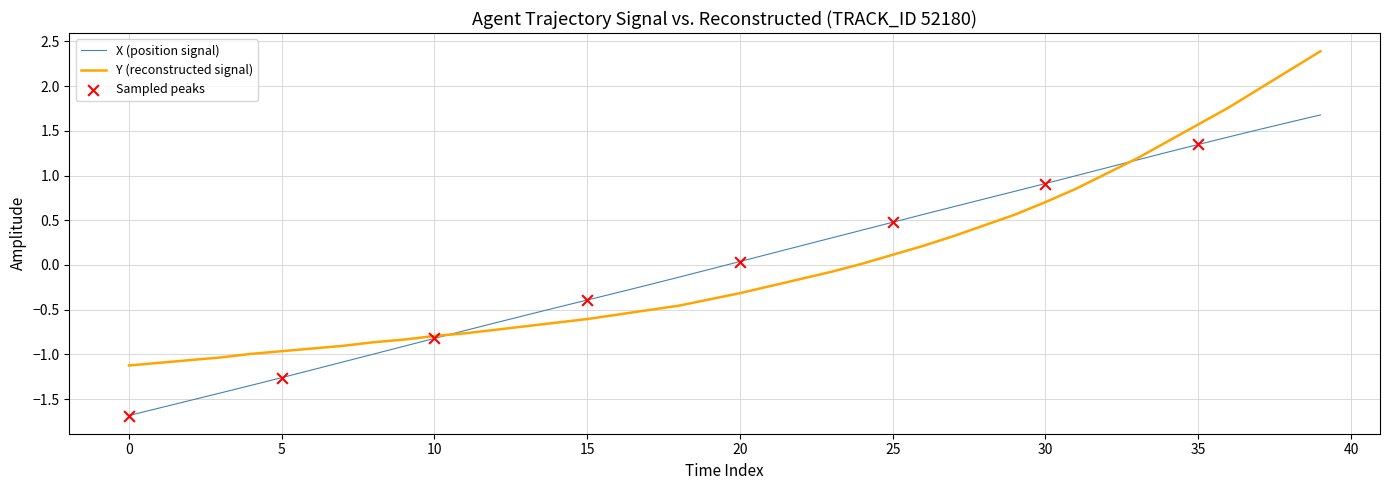

Rank the series by their maximum value, from lowest to highest.

X (position signal), Y (reconstructed signal)